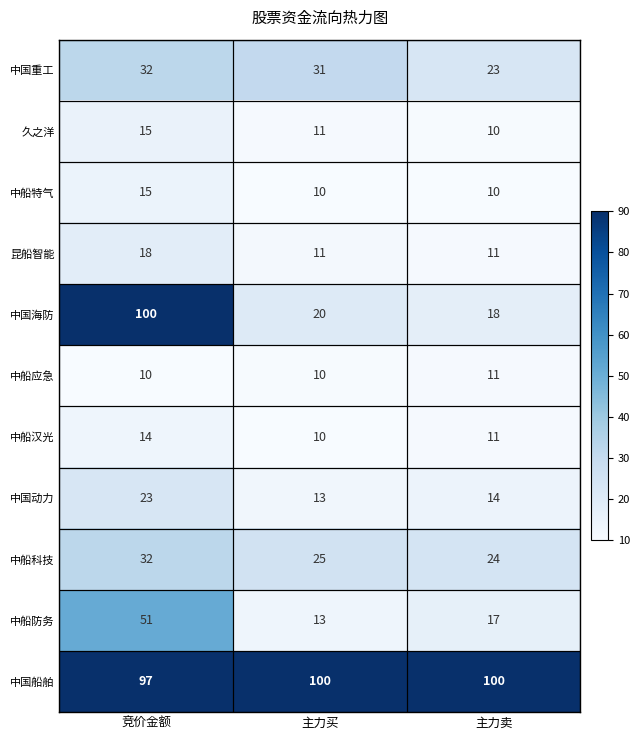

True or false: 中船科技 has a value of 24 at 主力卖.

True